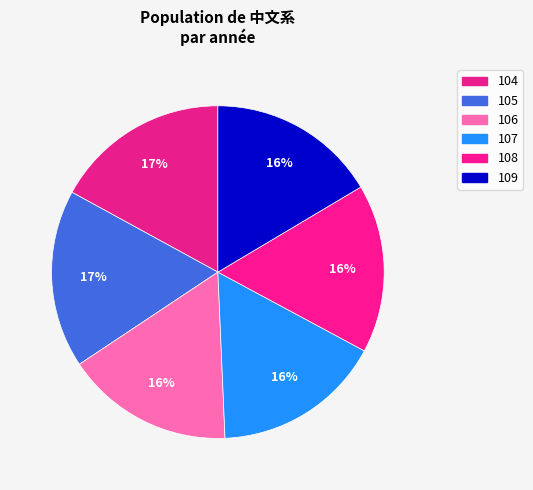

Between 106 and 104, which is larger?

104